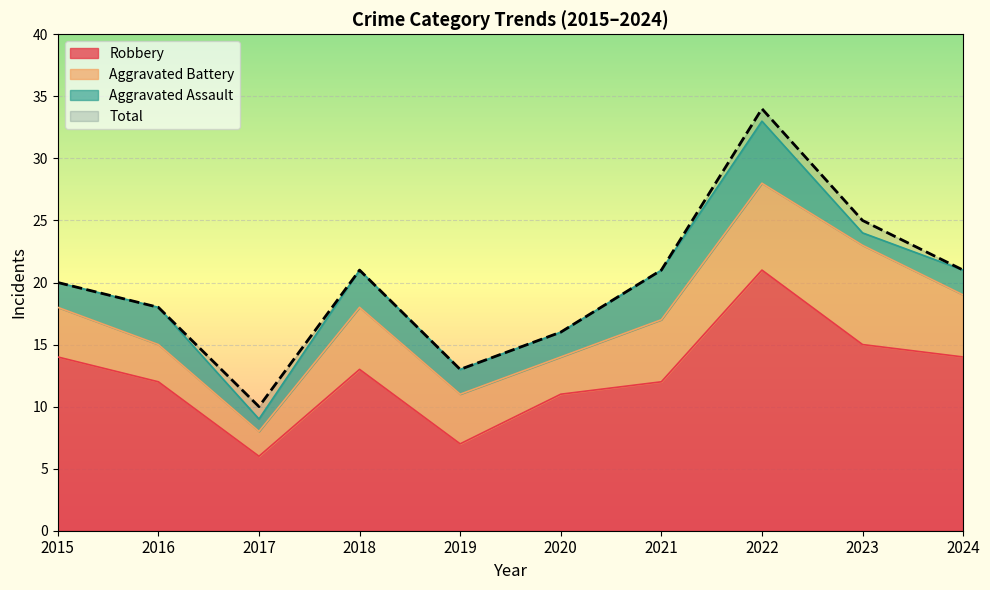

Rank the categories by Robbery value from highest to lowest.

2022, 2023, 2015, 2024, 2018, 2016, 2021, 2020, 2019, 2017